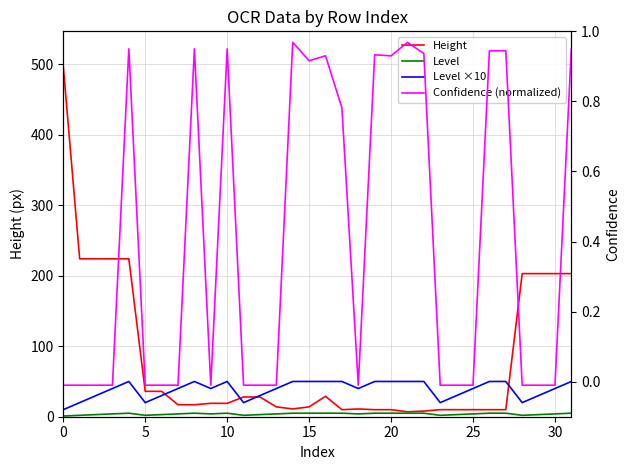

How many Level ×10 values are between 30 and 50?

26